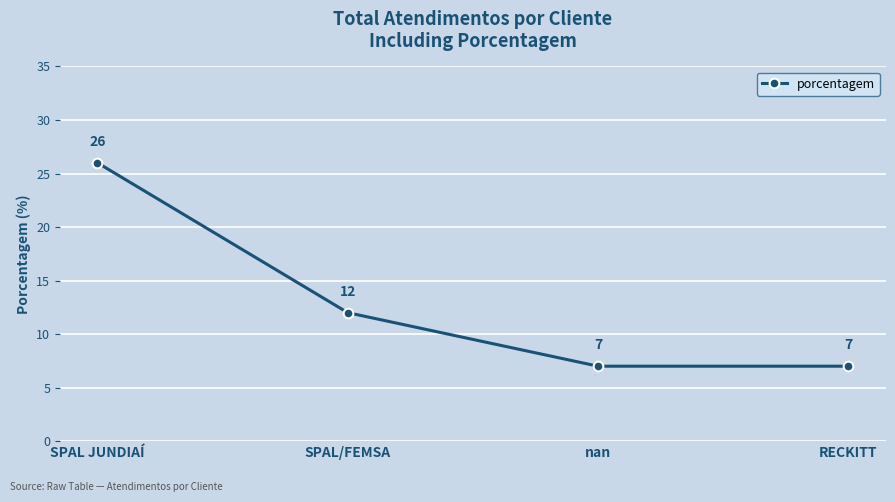

At which label does the data first exceed 12?

SPAL JUNDIAÍ